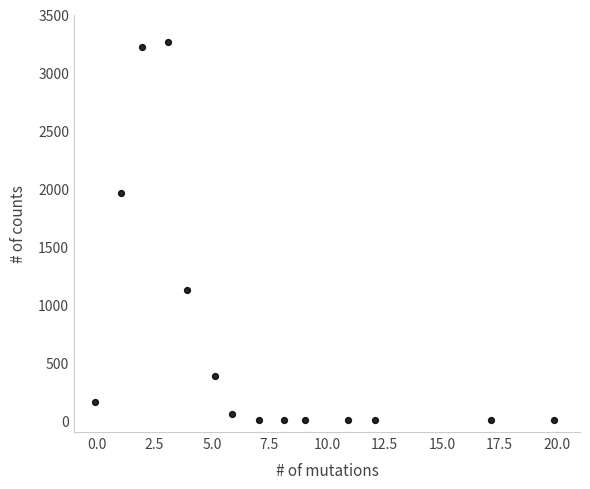

What is the range of Y values (max minus min)?

3263